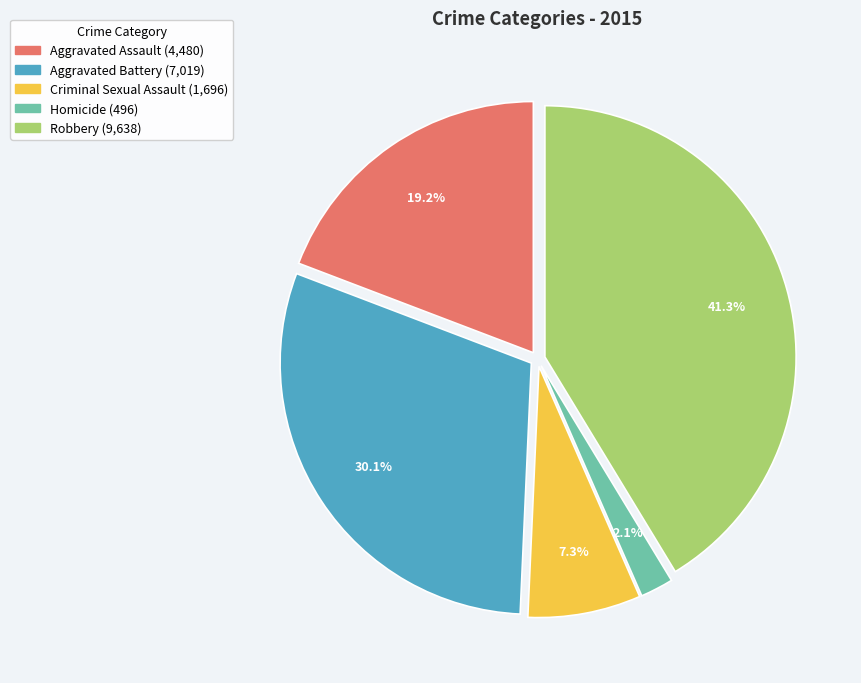

Is it true that Aggravated Battery is 43% of the pie?

False